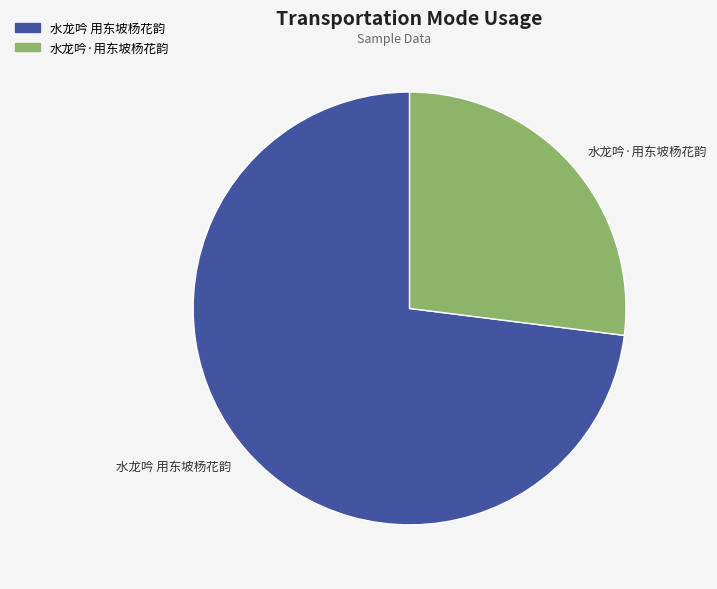

How many slices are in this pie chart?

2